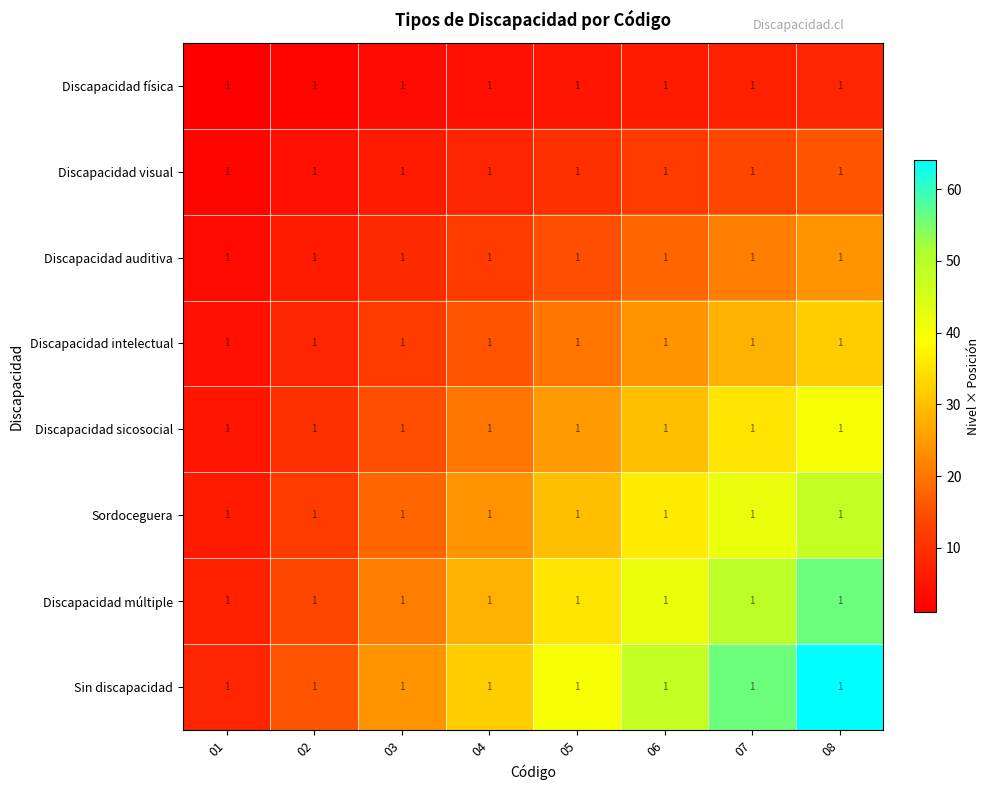

Rank the categories by Discapacidad intelectual value from highest to lowest.

08, 07, 06, 05, 04, 03, 02, 01